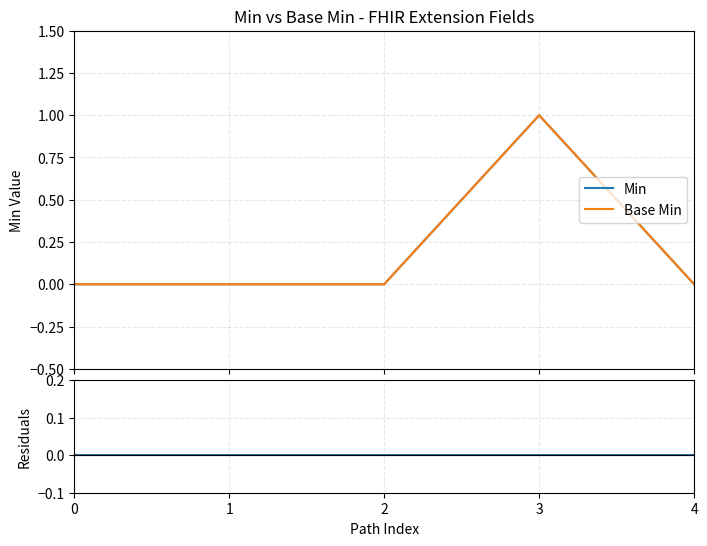

Is this an area chart (filled region under the line)?

No